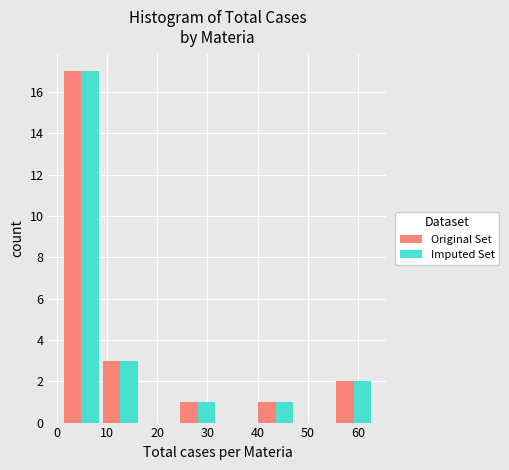

In the Imputed Set series, which range on the x-axis has the tallest bar?

1 to 9